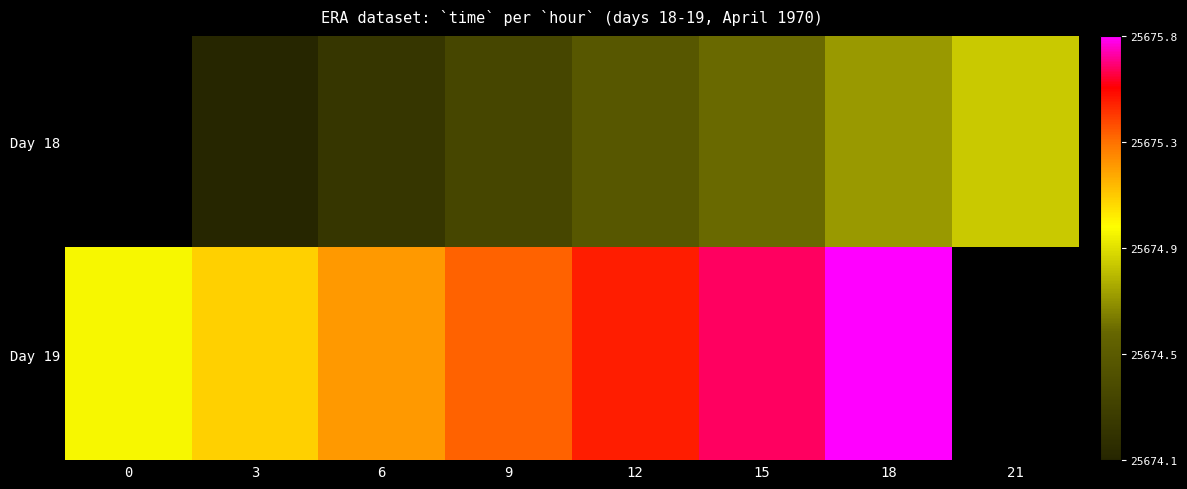

Rank the series at 9 from lowest to highest value.

Day 18, Day 19